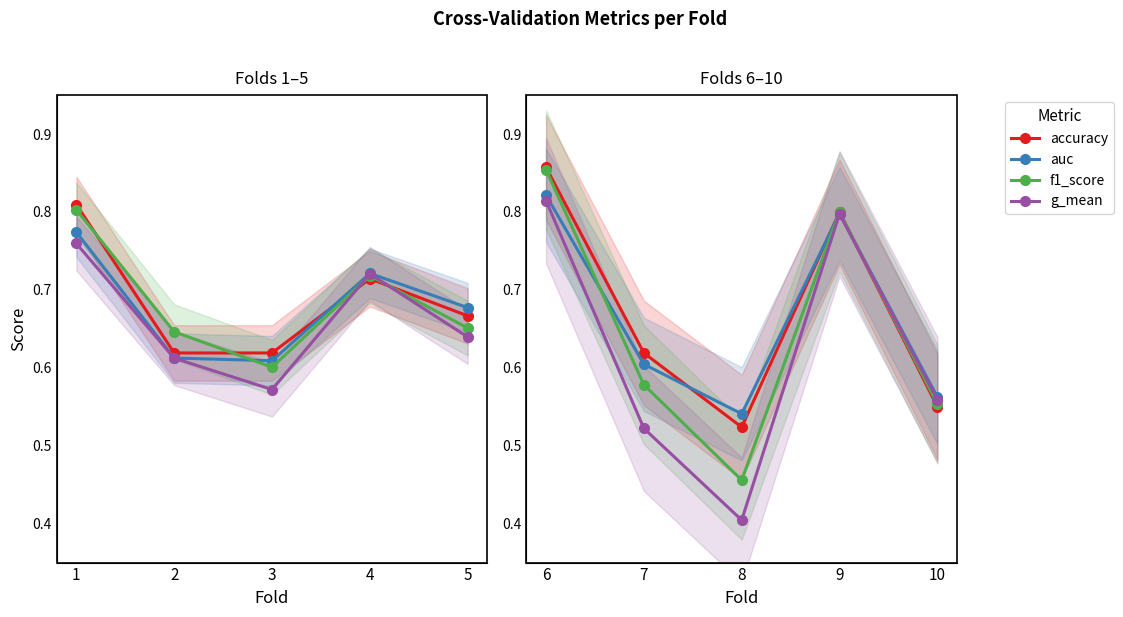

What are all the series names shown in the legend?

accuracy, auc, f1_score, g_mean